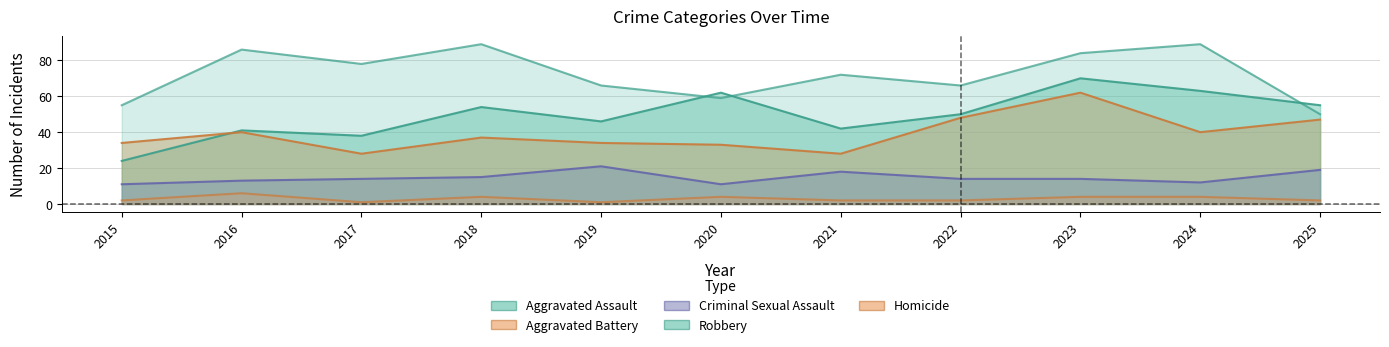

How many Homicide values are between 2 and 4?

8